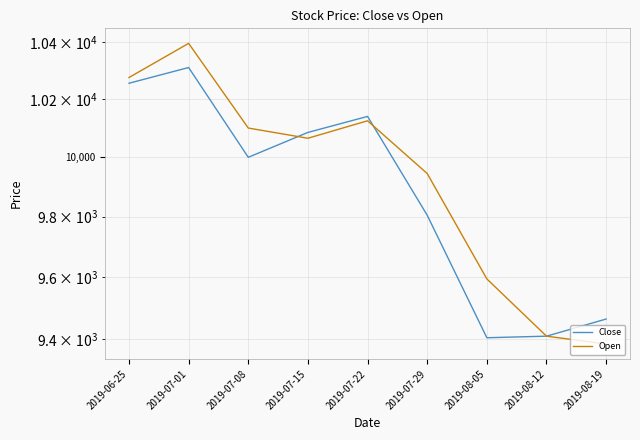

At which label is Close closest to 9857?

2019-07-29